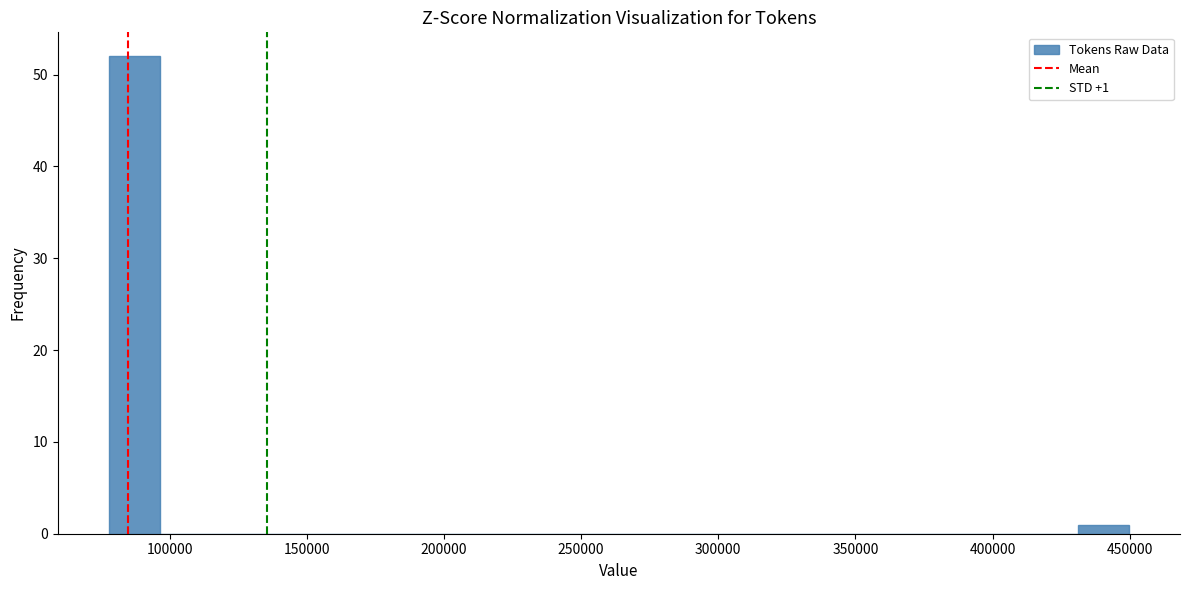

Around what value on the x-axis is the tallest bar? Give the approximate position of its centre, as read against the axis.

85000